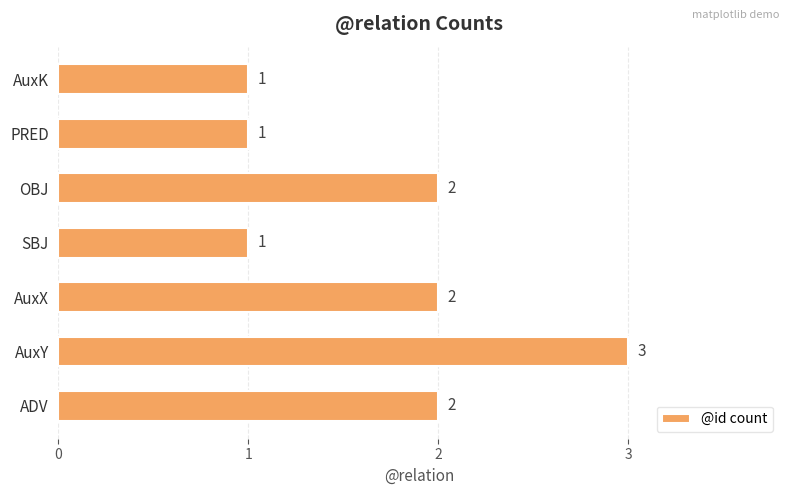

What is the ratio of the value at ADV to the value at AuxY?

0.7